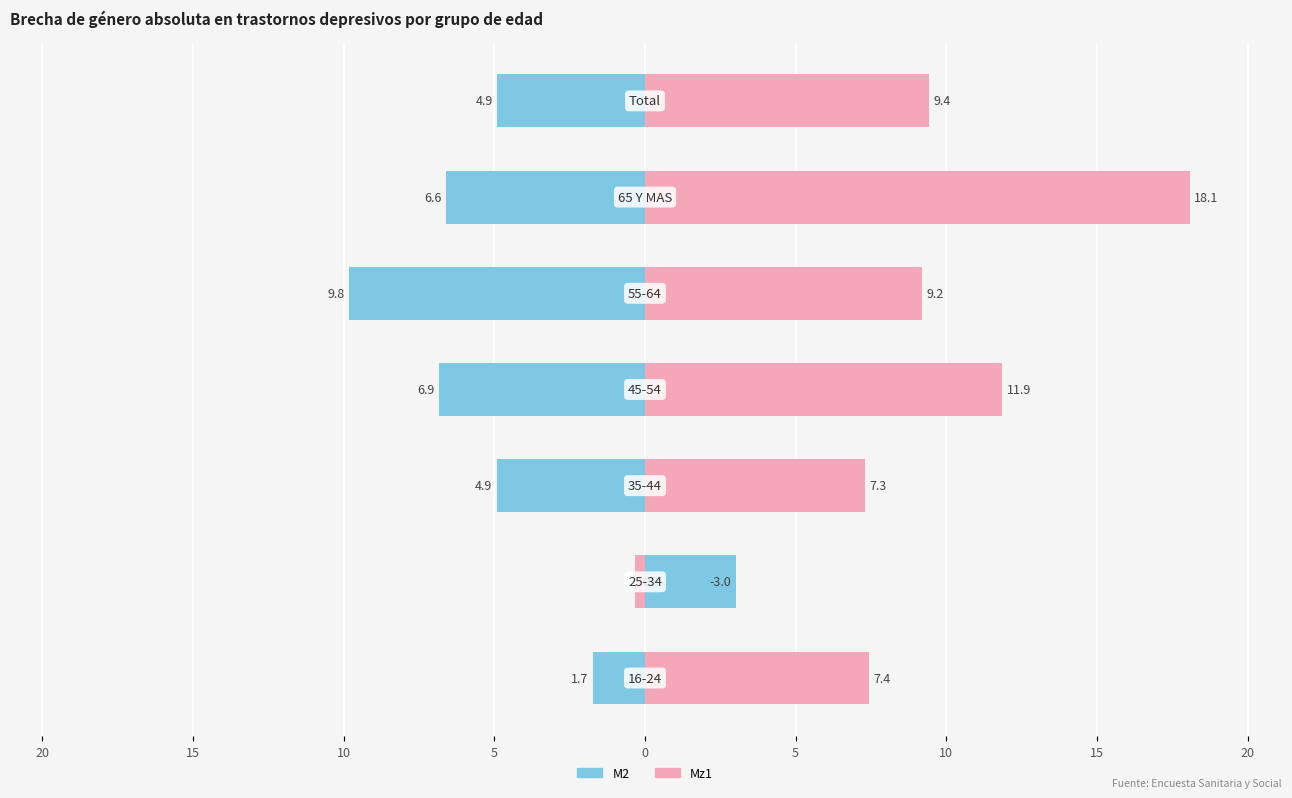

Reading left to right, list all the values displayed in this chart.

M2: 25=-1.7	20=3.0	15=-4.9	10=-6.9	5=-9.8	0=-6.6	5=-4.9
Mz1: 25=7.4	20=-0.3	15=7.3	10=11.9	5=9.2	0=18.1	5=9.4